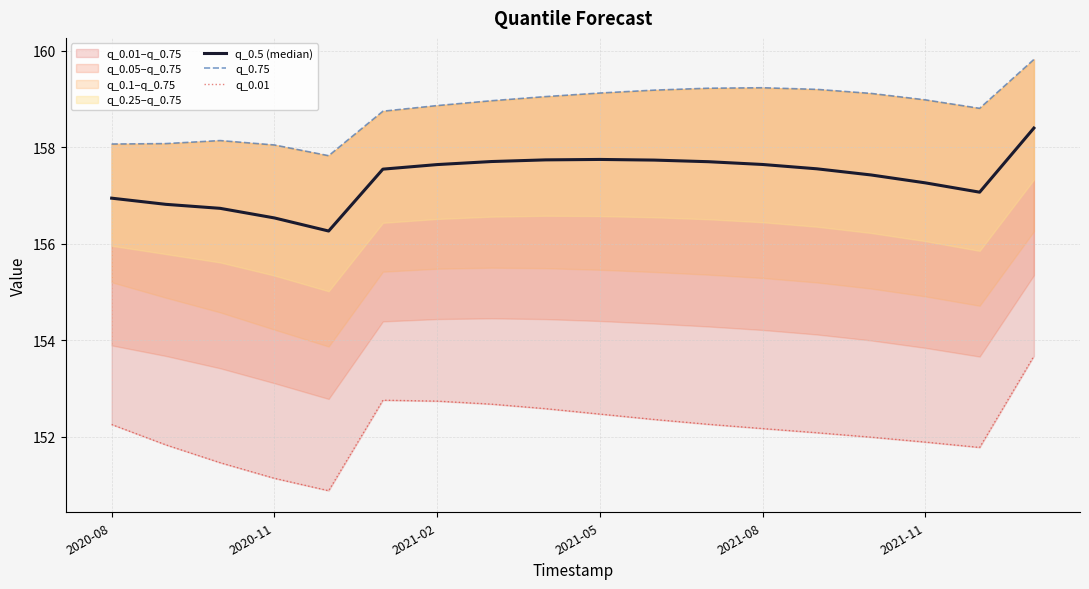

Is it true that q_0.5 (median) equals 244.1 at 2021-02?

False